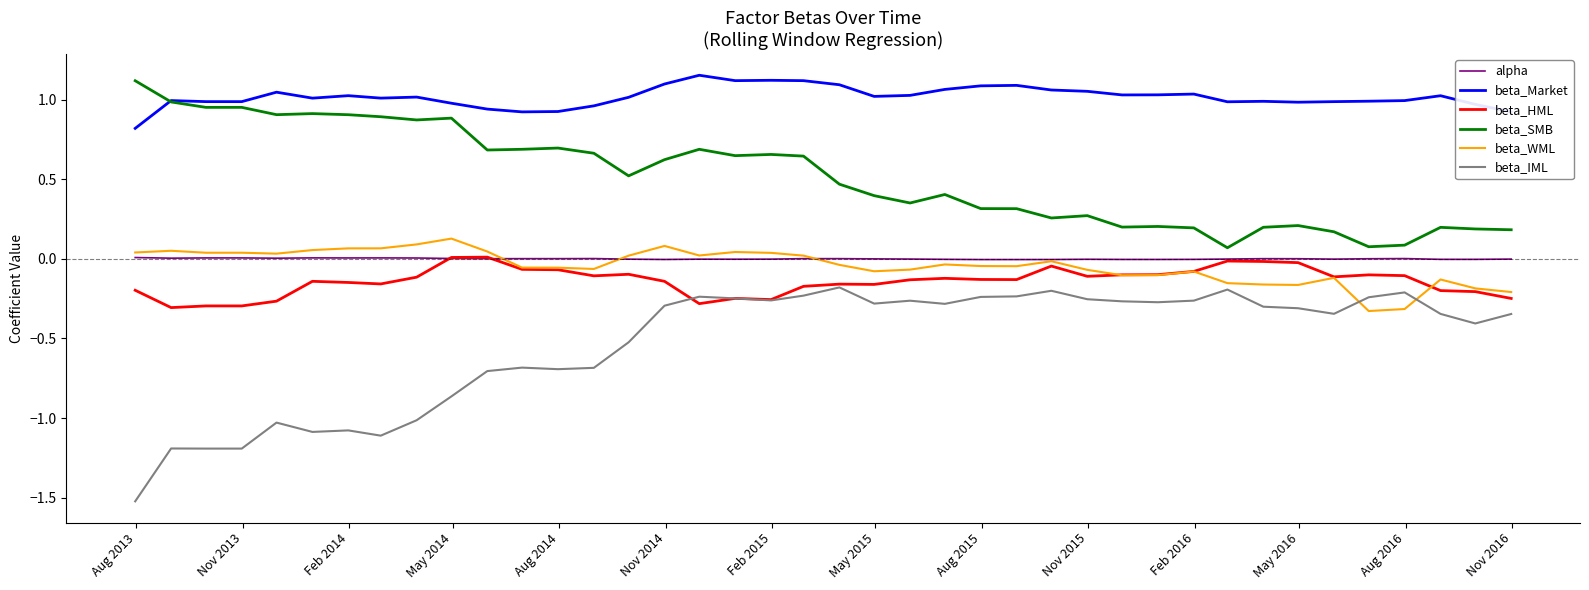

How many lines are shown in the chart?

6